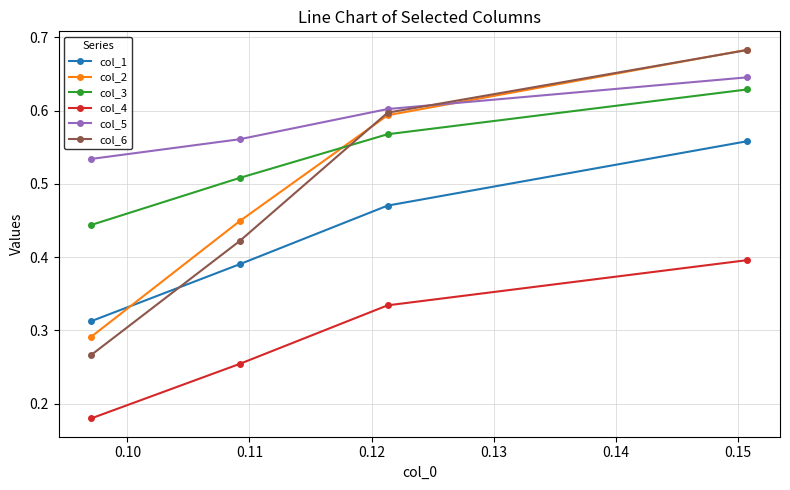

How many lines are shown in the chart?

6